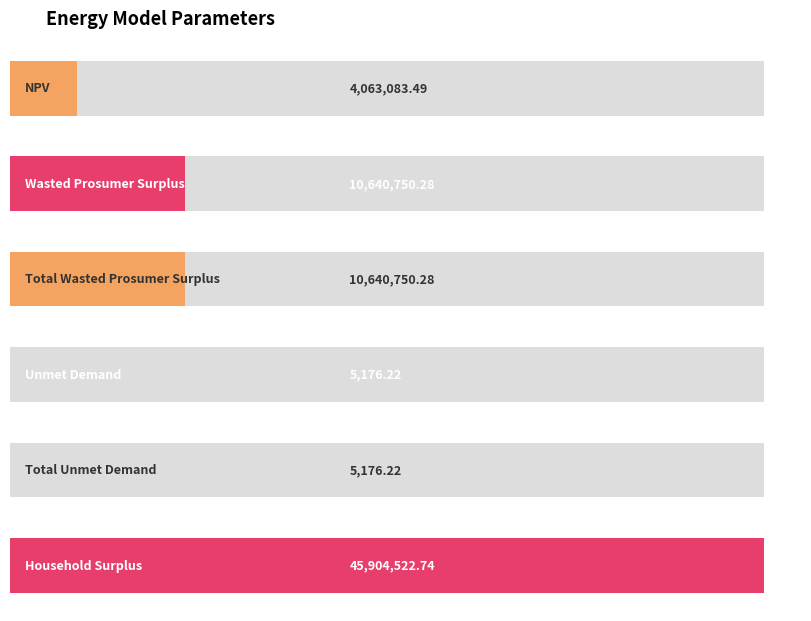

What is the change in value from Wasted Prosumer Surplus to Total Unmet Demand?

-10635574.1